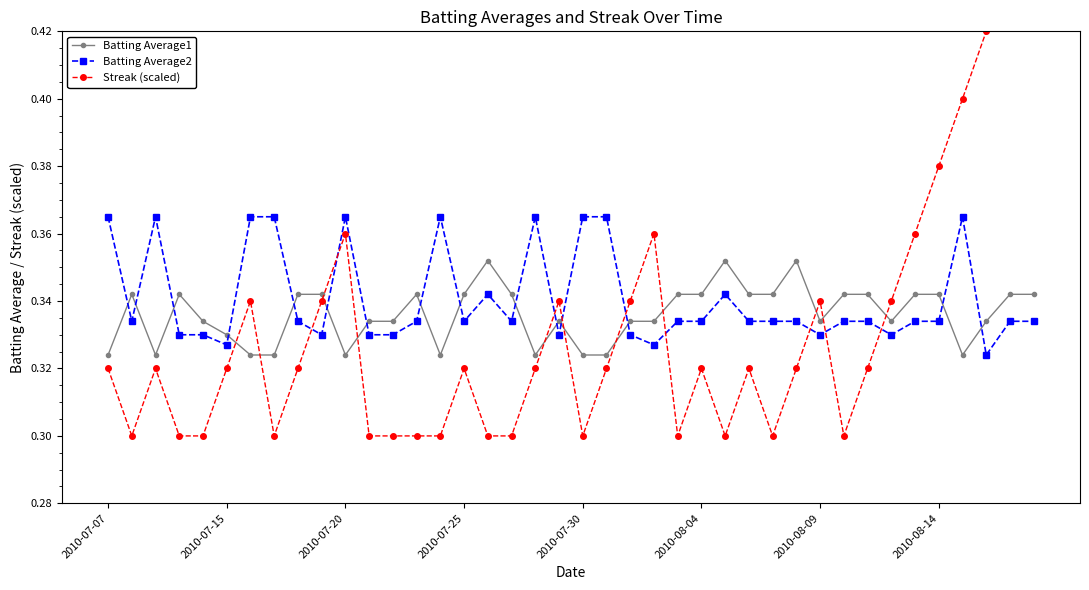

How many times do Streak (scaled) and Batting Average1 cross each other?

11